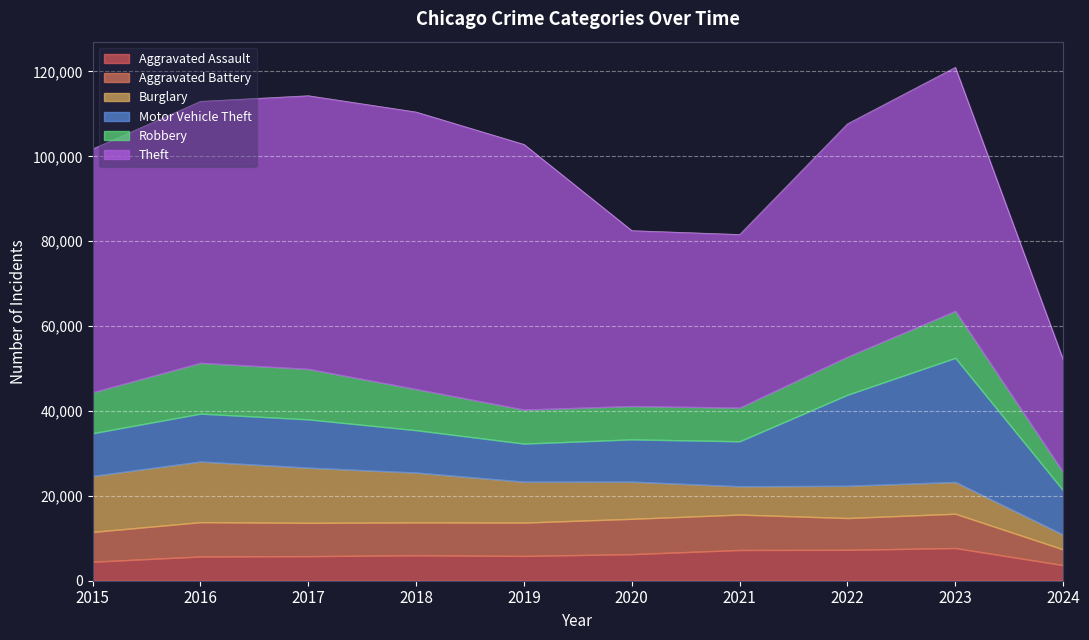

The value of Aggravated Assault at 2021 is 11319. True or false?

False